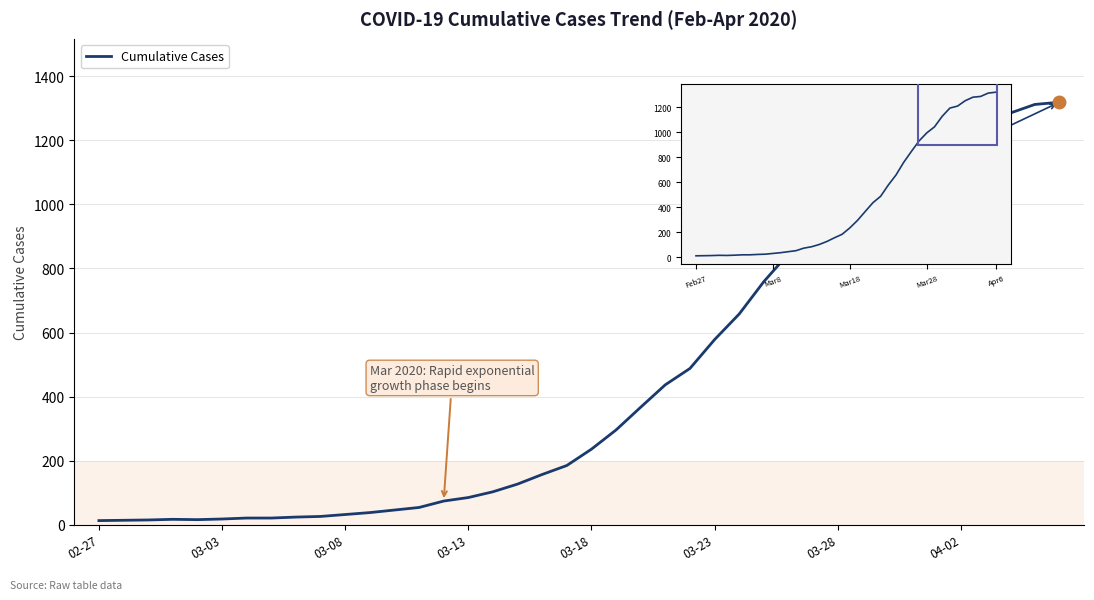

True or false: the data shows 1425 at 03-28.

False